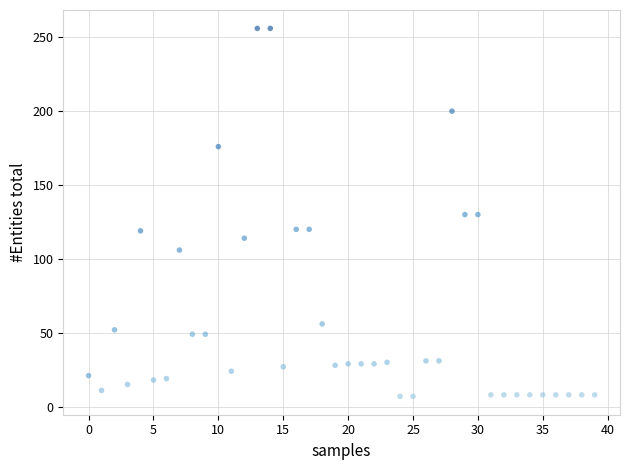

What is the range of Y values (max minus min)?

249